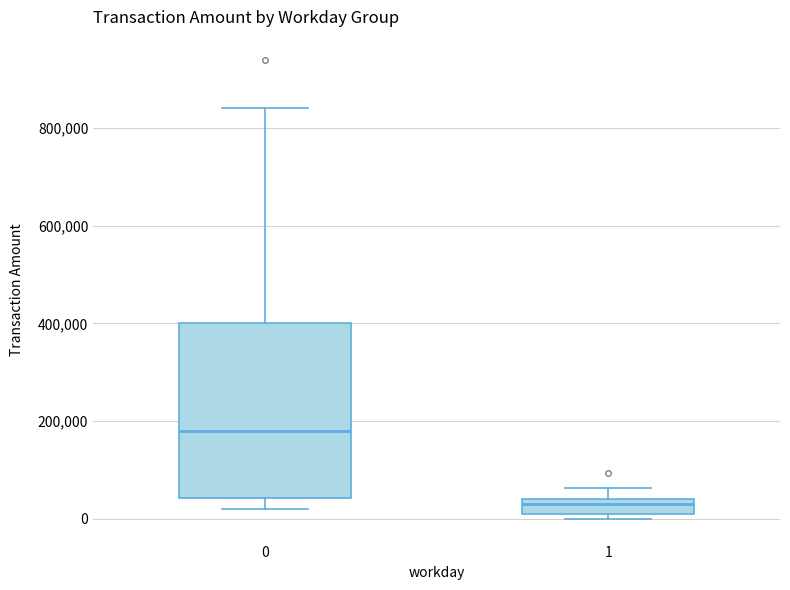

Which box has the highest median line?

0